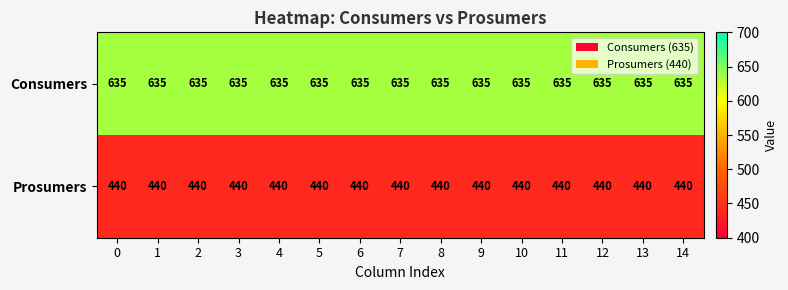

What is the difference between the highest and lowest values at 6?

195